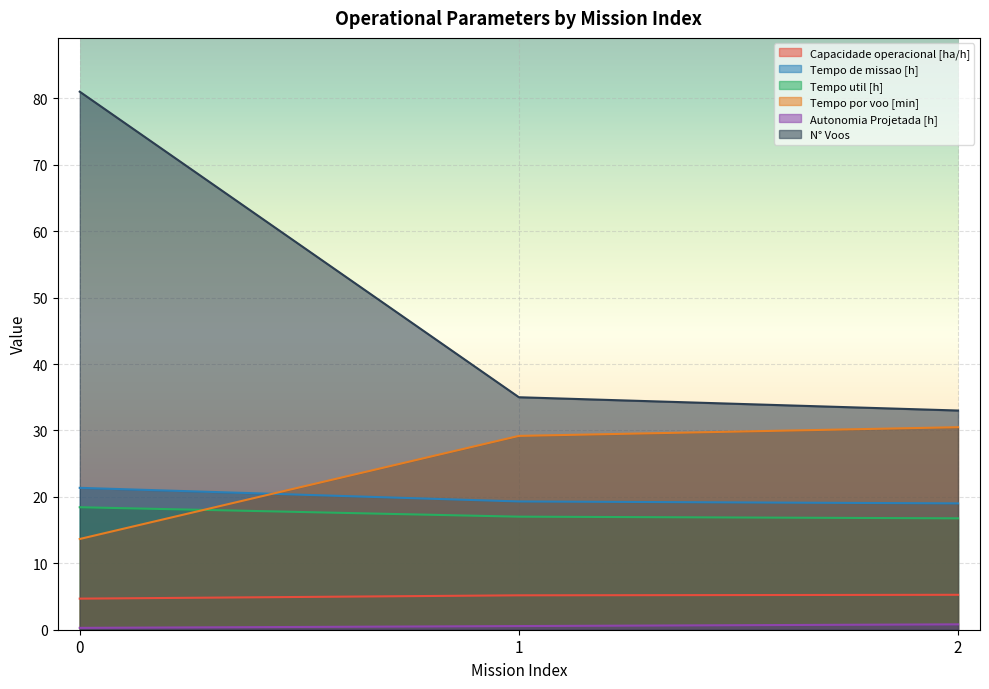

What is the sum of all Tempo por voo [min] values?

73.3